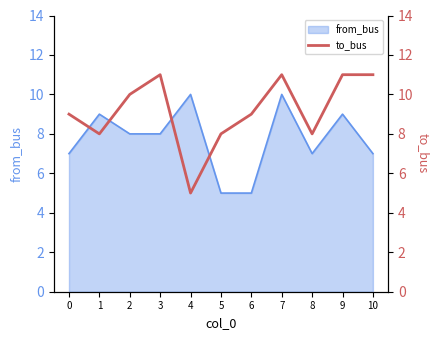

Does the chart have visible grid lines?

No